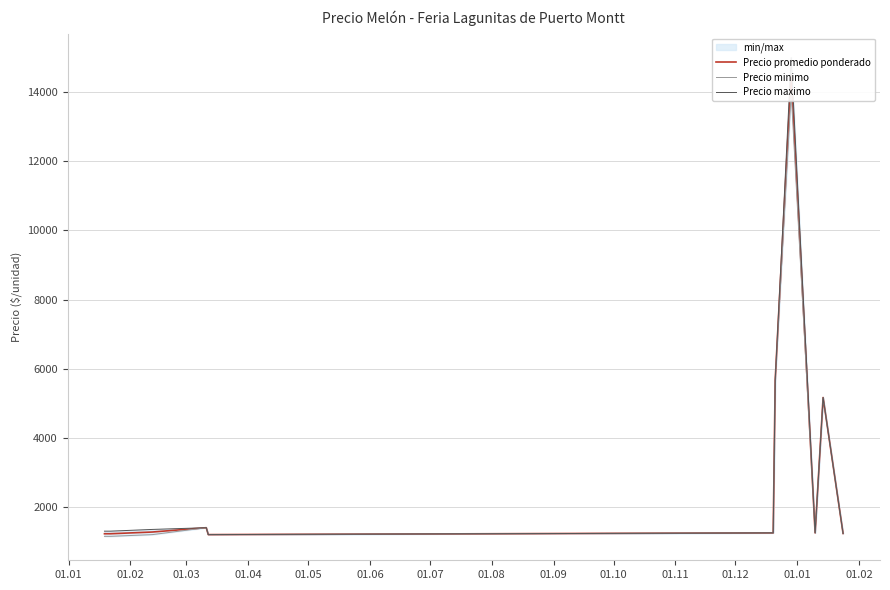

The Precio promedio ponderado series shows 553.9 at 01.02. True or false?

False